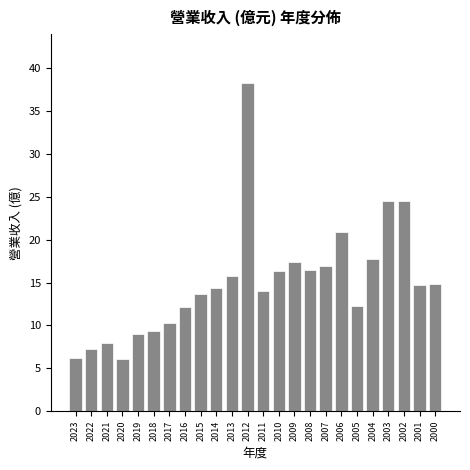

What is the value of the 15th bar from the left?

17.4